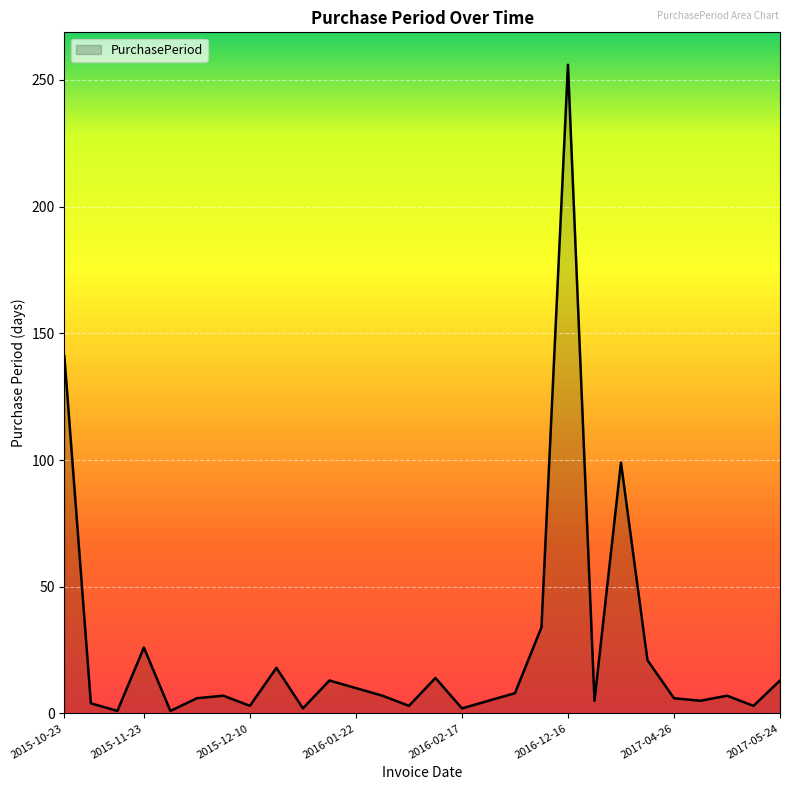

What is the sum of all values?

720